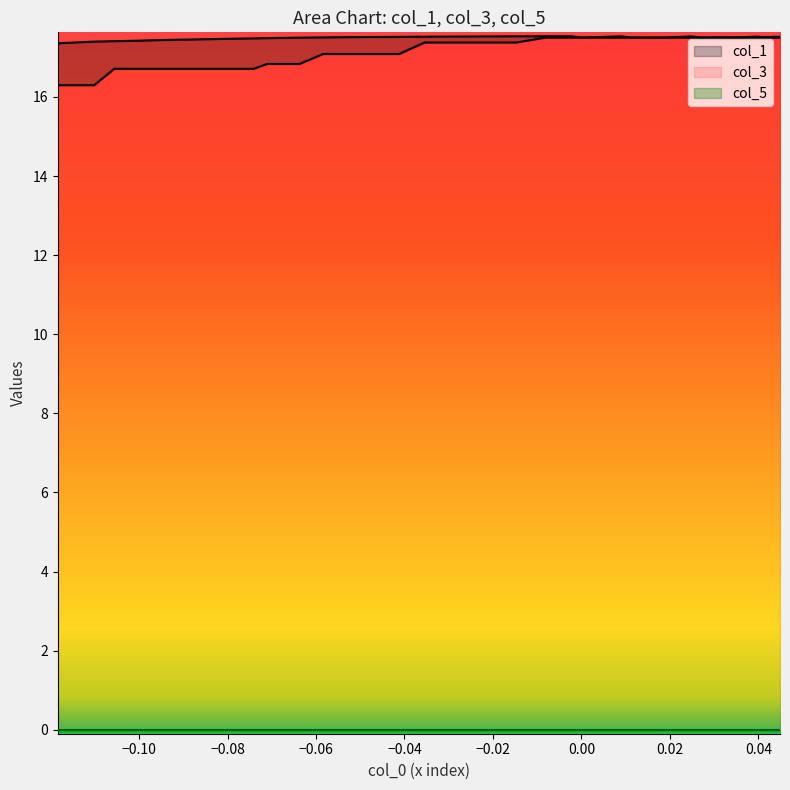

How many lines are shown in the chart?

3